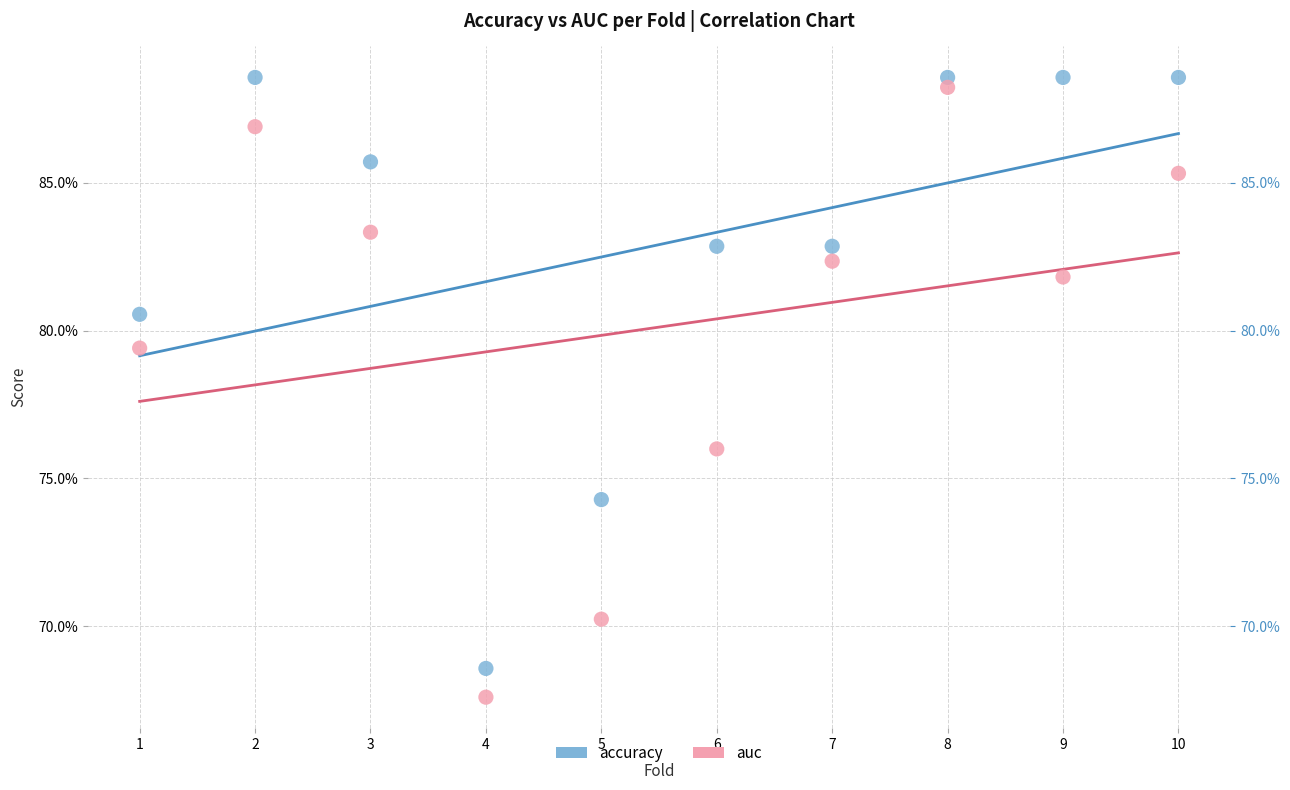

Which series reaches the maximum Y coordinate?

accuracy